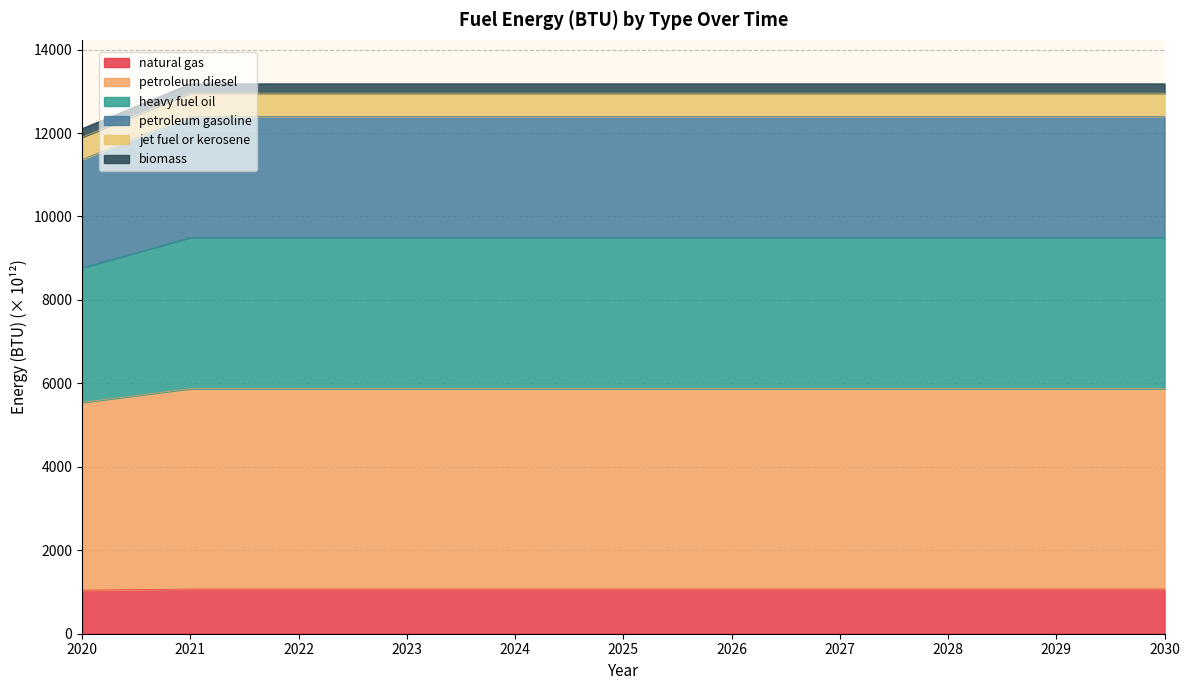

True or false: natural gas has a value of 232.6 at 2023.

False